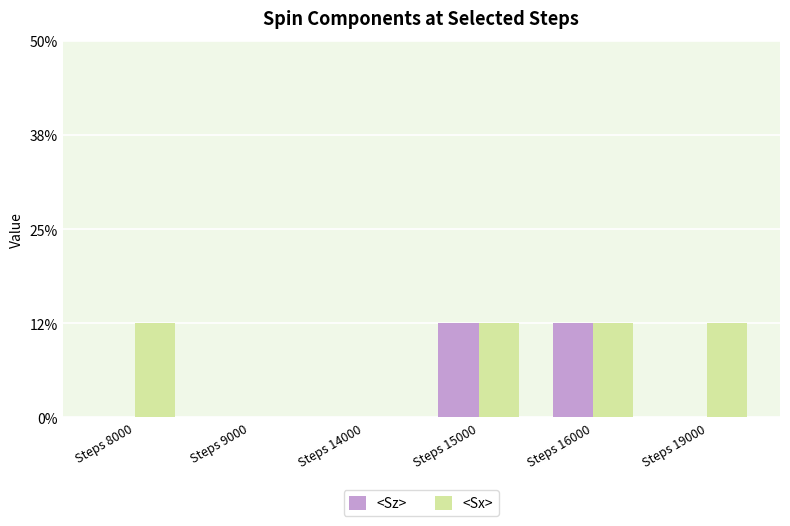

At which category is the sum across all series the highest?

Steps 15000